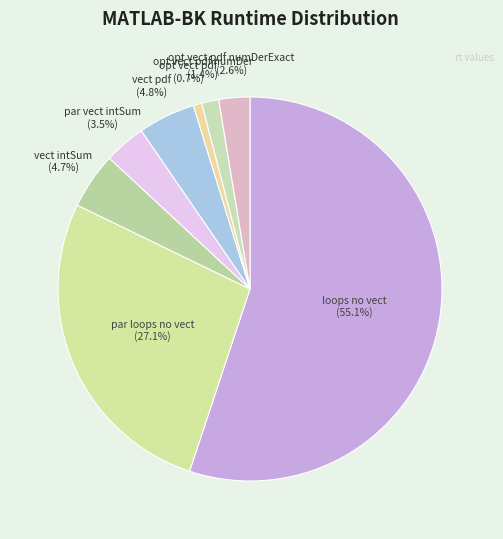

Does opt vect pdf numDer represent more than half of the total?

No